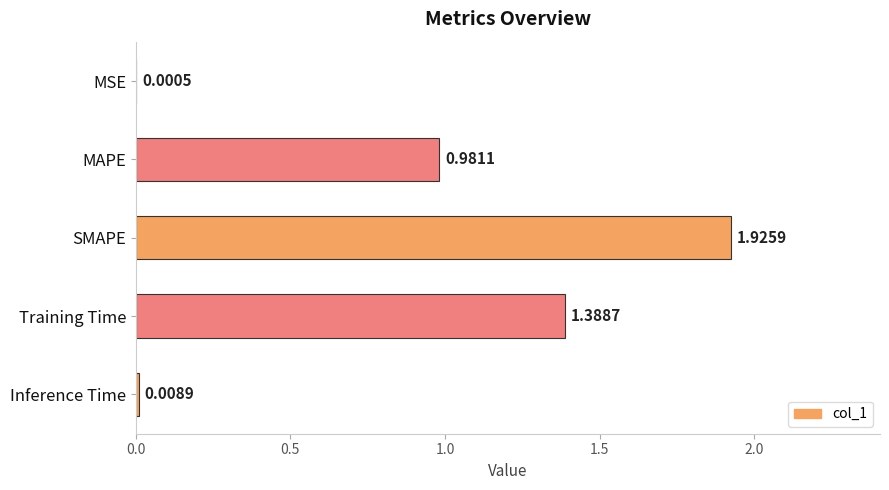

At which label is the value closest to 0?

MSE